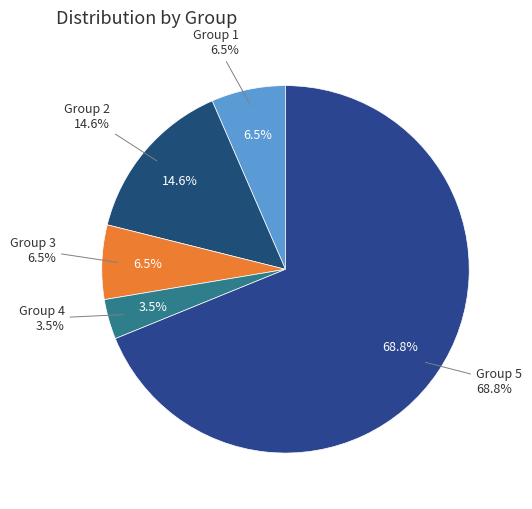

What percentage is the 4 slice, to the nearest percent?

4%